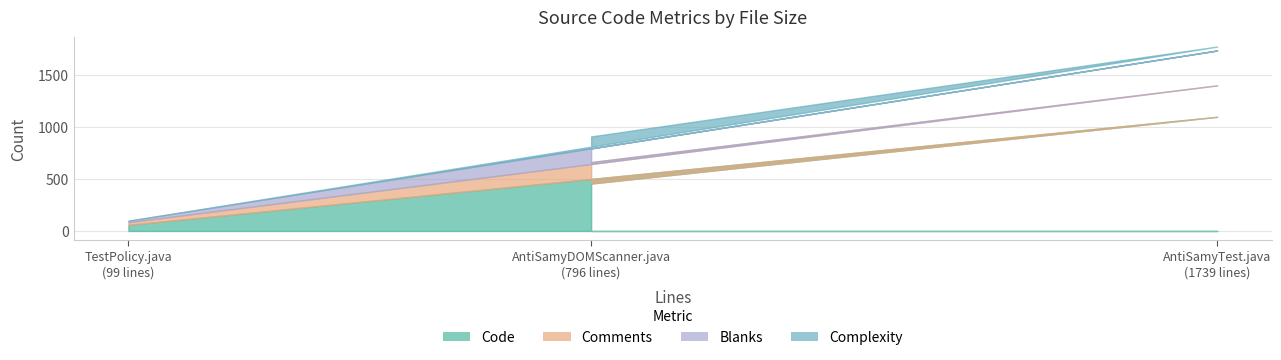

The Comments series shows 26 at 99. True or false?

True